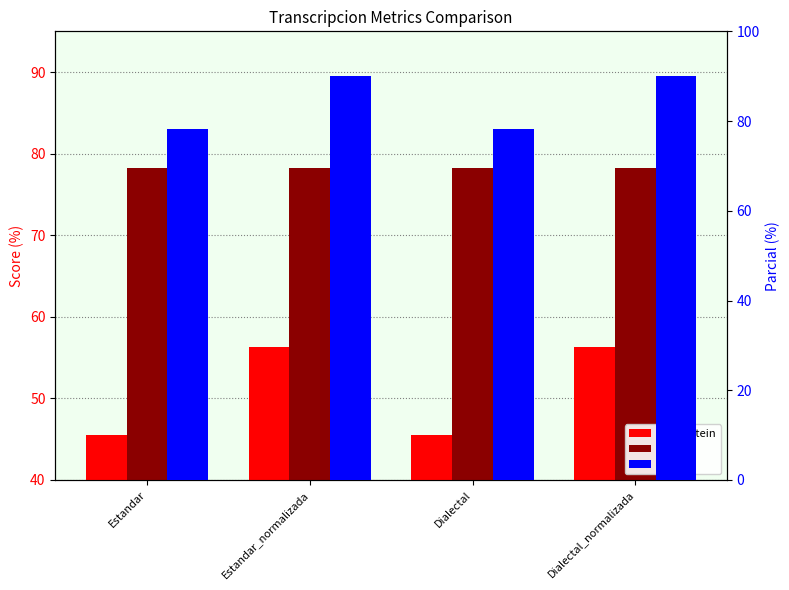

Reading left to right, list all the values displayed in this chart.

Levenstein: Estandar=45.5	Estandar_normalizada=56.2	Dialectal=45.5	Dialectal_normalizada=56.2
Orden: Estandar=78.3	Estandar_normalizada=78.3	Dialectal=78.3	Dialectal_normalizada=78.3
Parcial: Estandar=78.3	Estandar_normalizada=90.0	Dialectal=78.3	Dialectal_normalizada=90.0